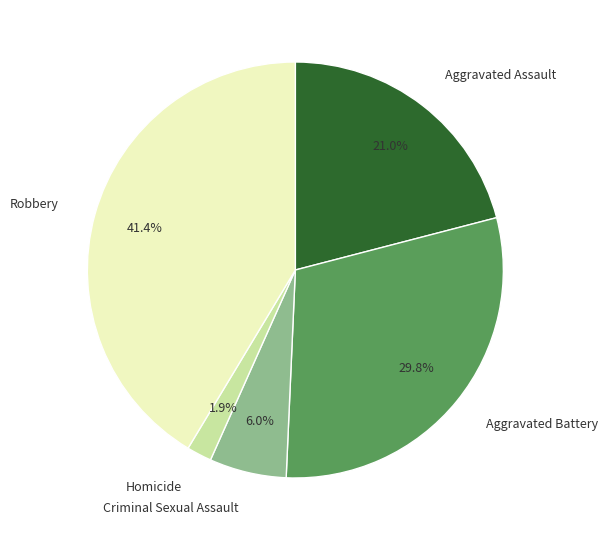

Which has a higher value, Aggravated Battery or Aggravated Assault?

Aggravated Battery